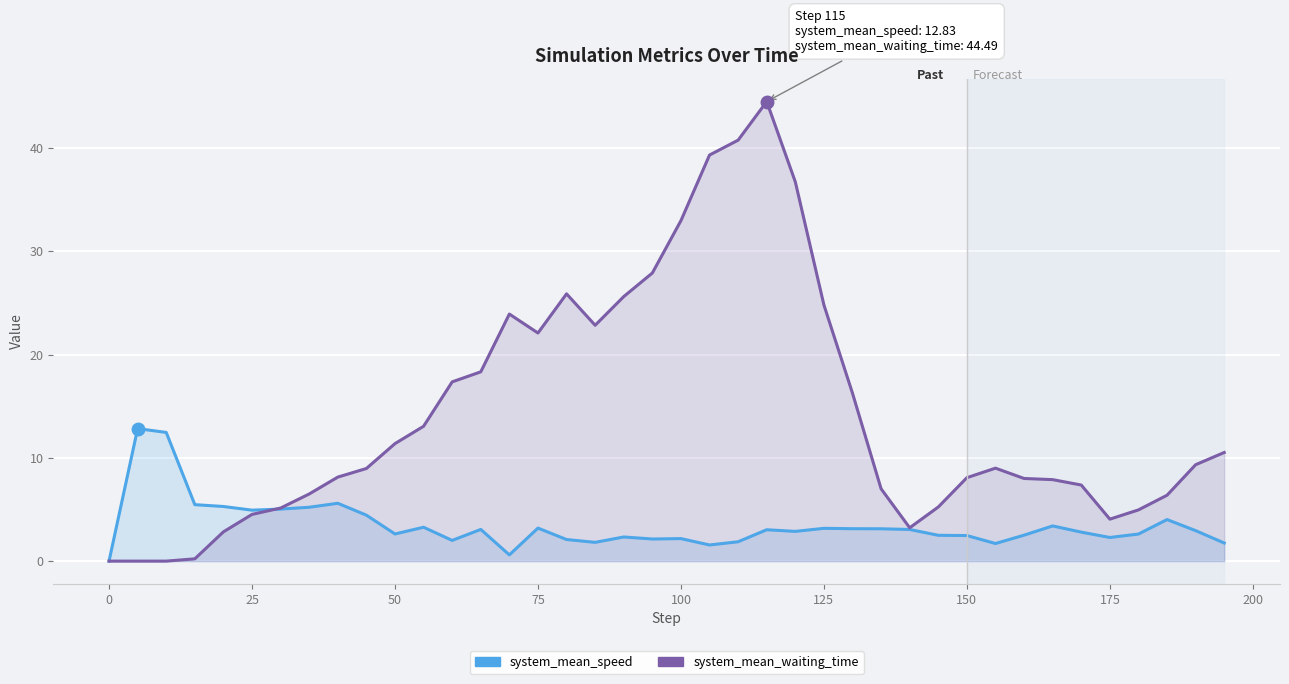

At how many categories does at least one series exceed 31?

5